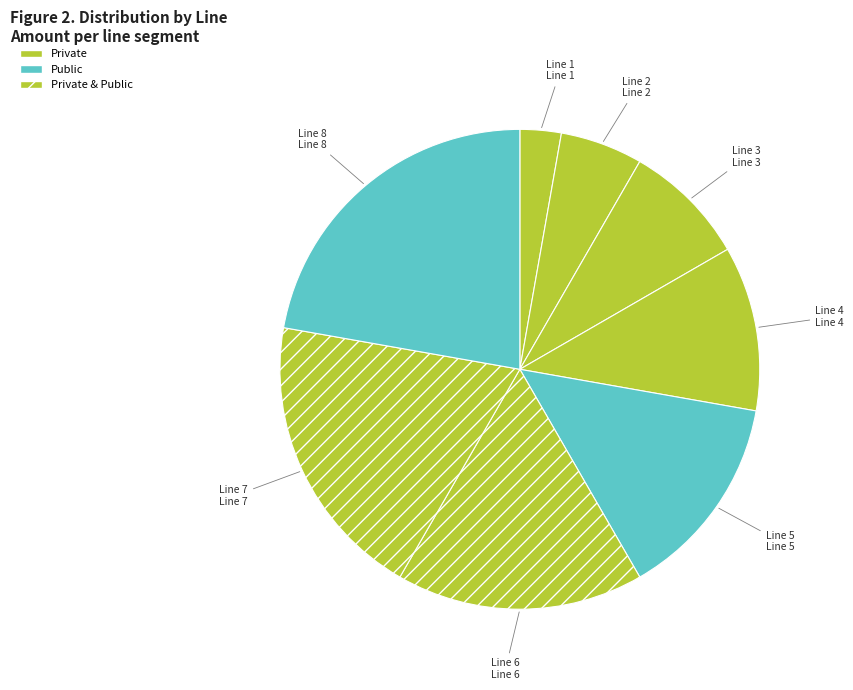

Do Line 4 and Line 8 together represent more than half of the pie?

No